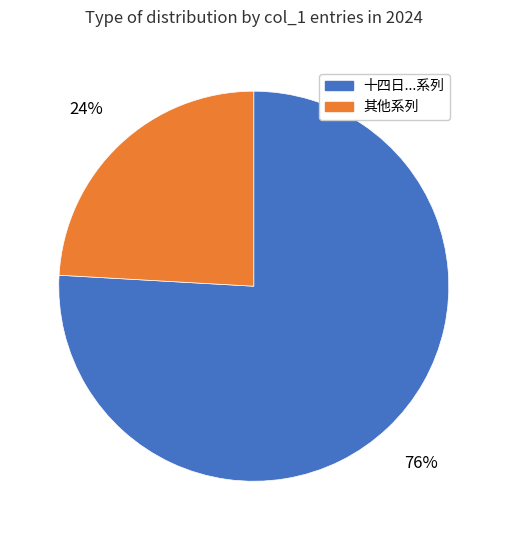

How many segments does this pie chart have?

2